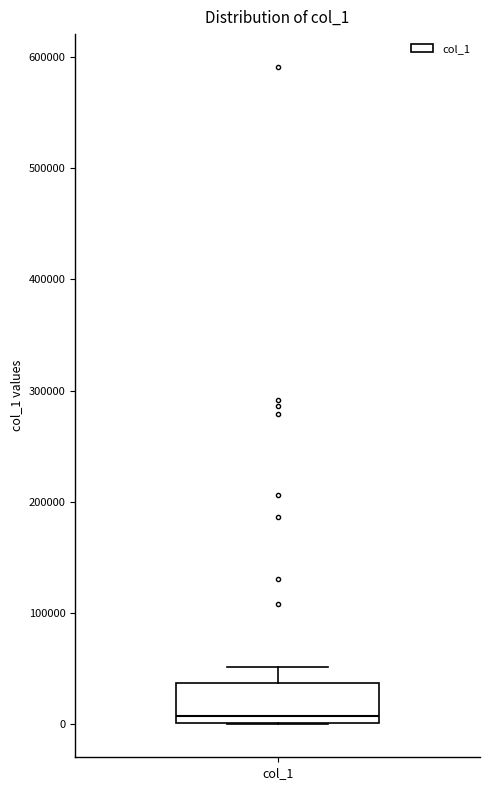

Read this box plot against the y-axis: the position of the median line, the range covered by the box, and the ends of both whiskers. The values are not printed on the chart, so give them approximately, as read against the axis.

median 10000, box 0 to 40000, whiskers 0 to 50000